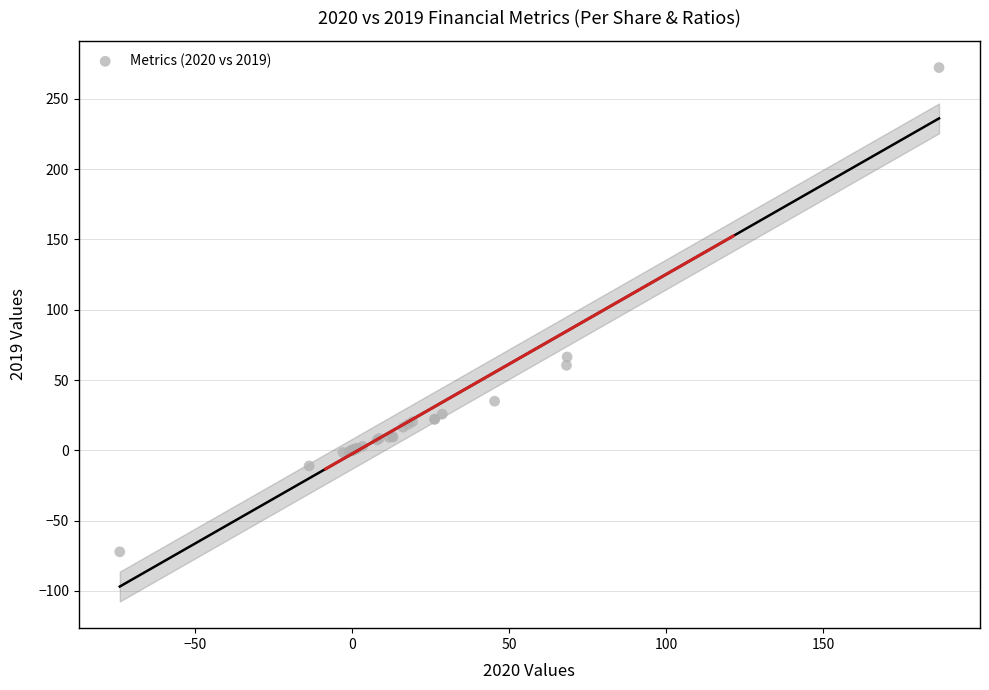

What Y value in the scatter plot is closest to 100?

66.4